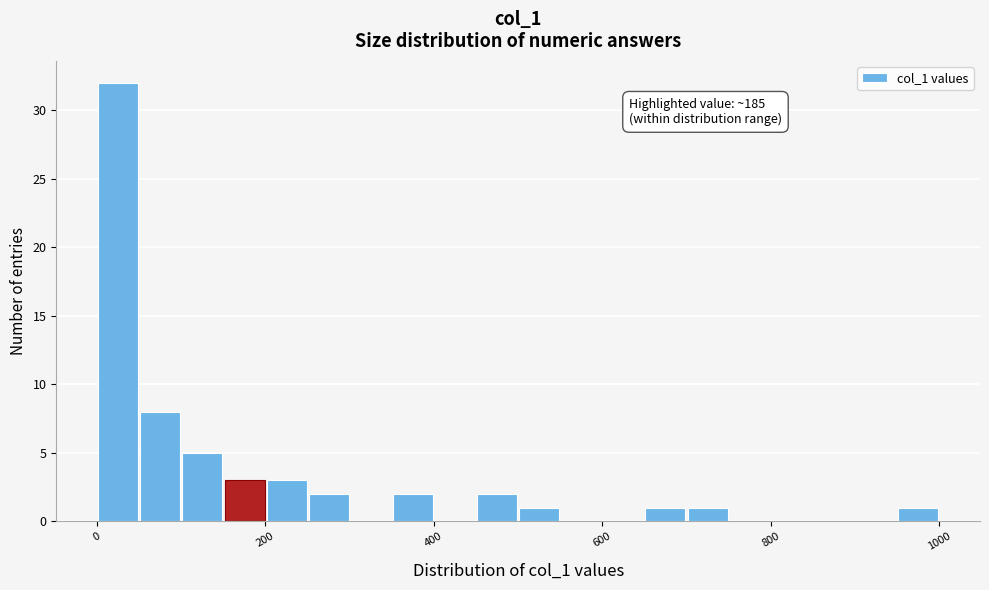

Around what value on the x-axis is the tallest bar? Give the approximate position of its centre, as read against the axis.

20